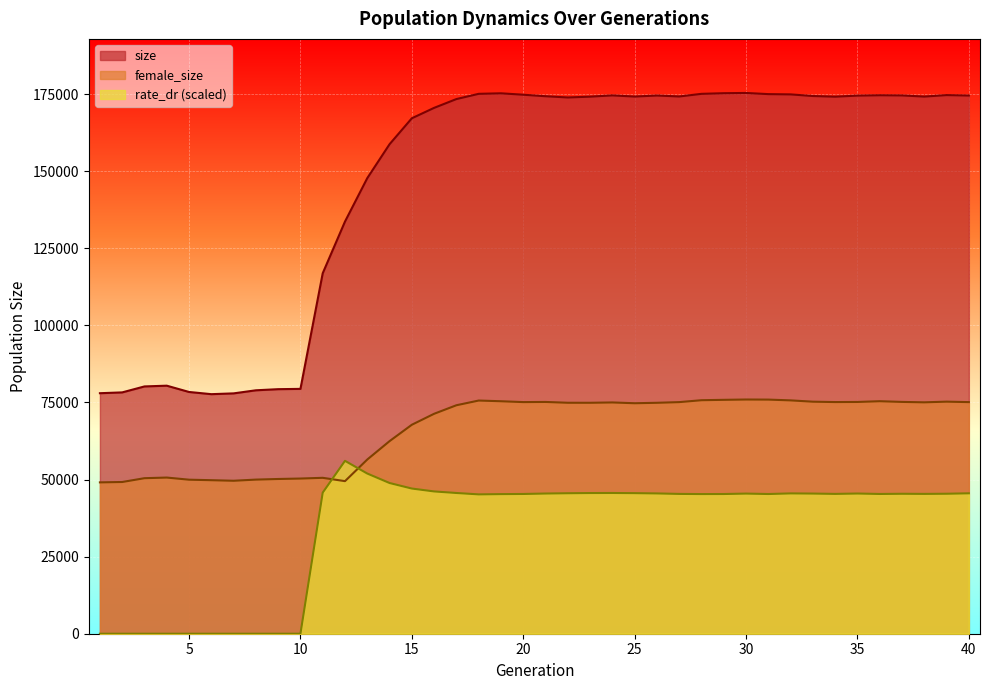

In female_size, how many points are lower than both neighbors (excluding endpoints)?

7